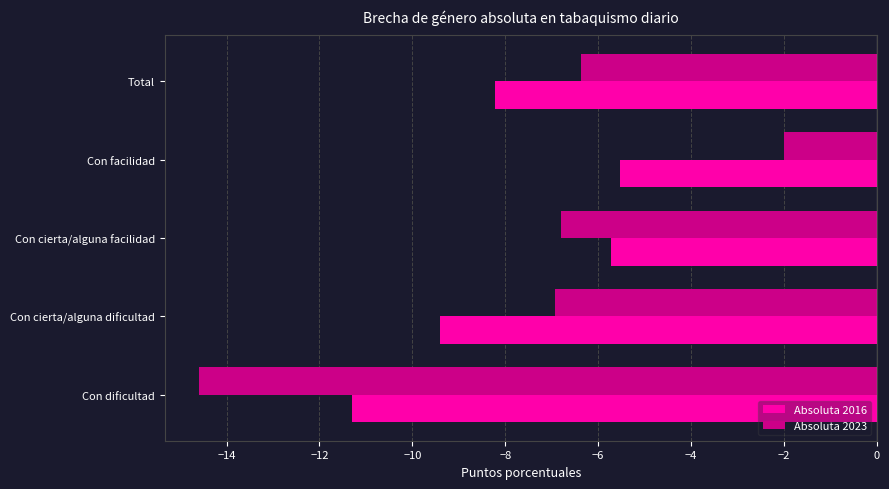

What is the minimum value shown in the chart?

-14.6